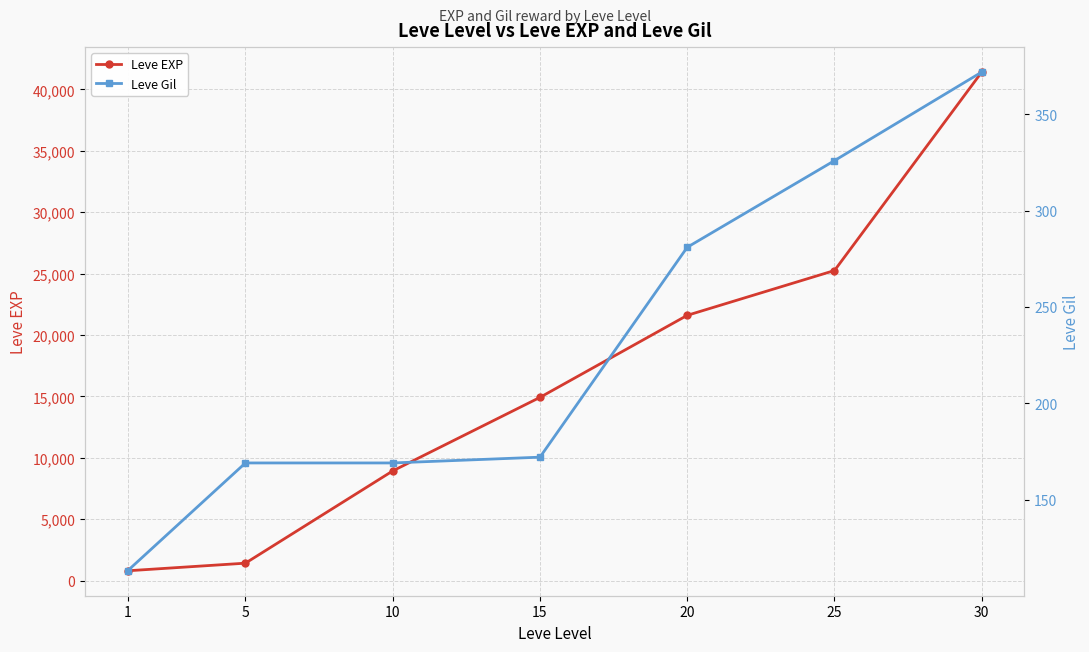

Is this an area chart (filled region under the line)?

No